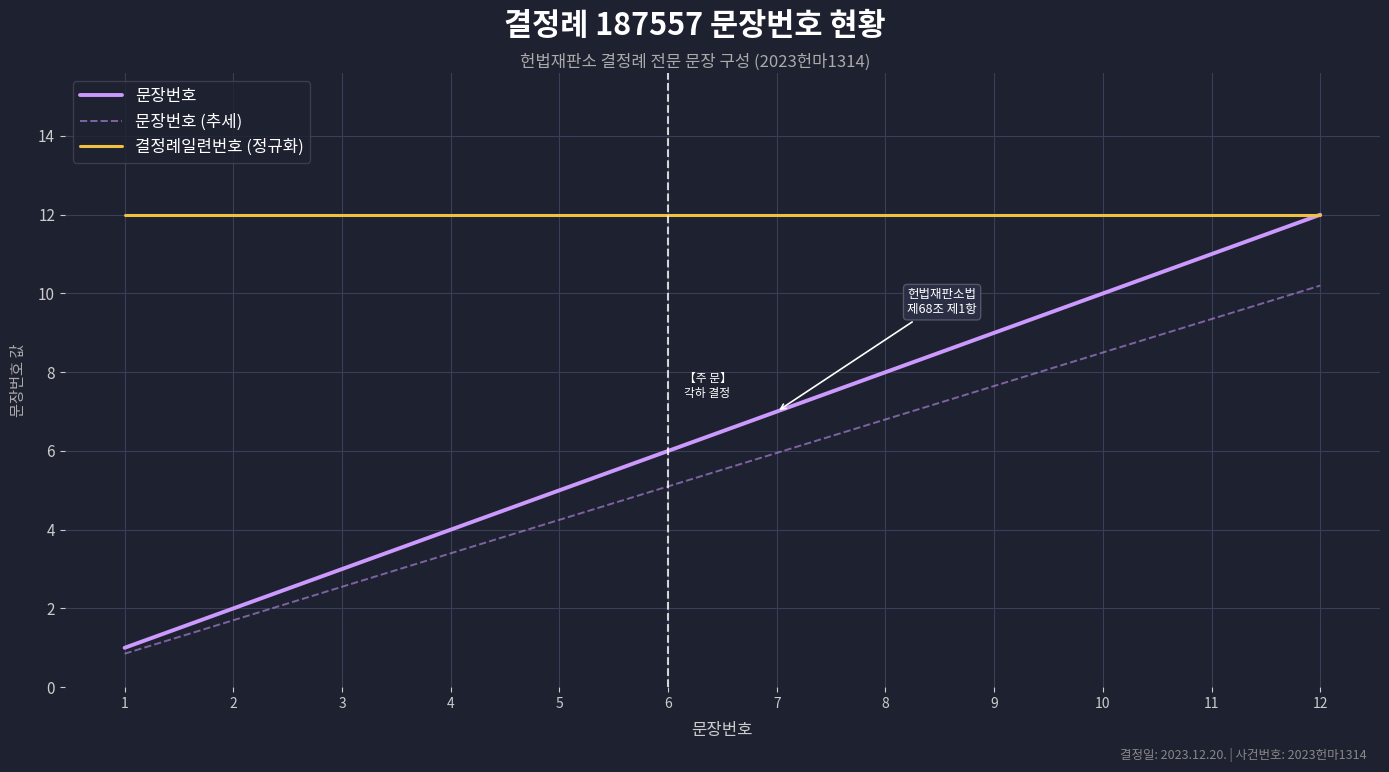

The 문장번호 series shows 11.0 at 11. True or false?

True